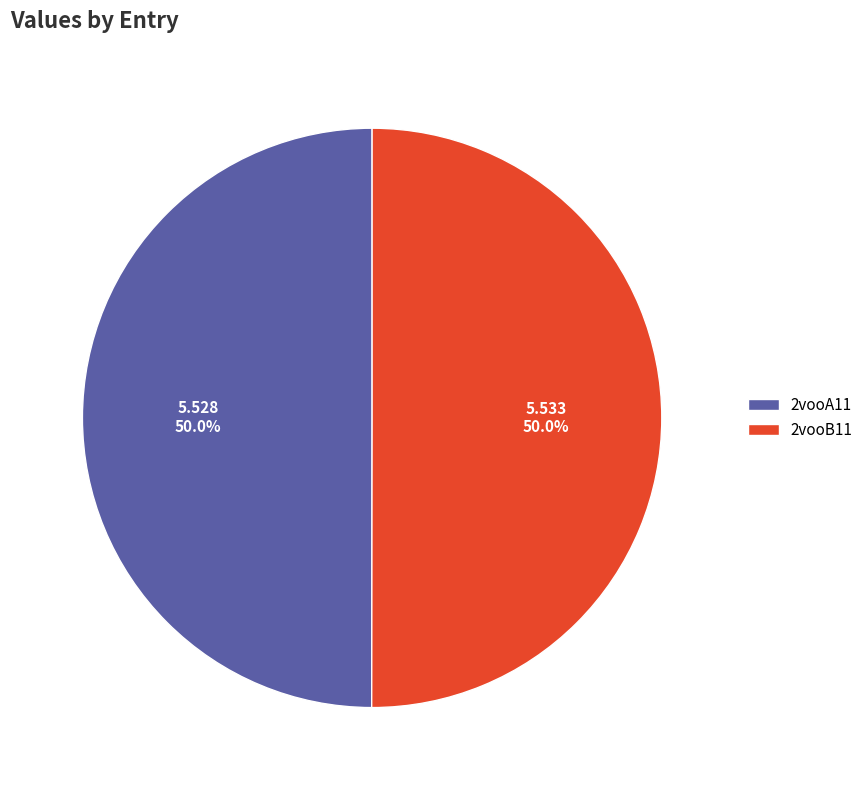

What percentage do 2vooA11 and 2vooB11 together represent?

100.0%